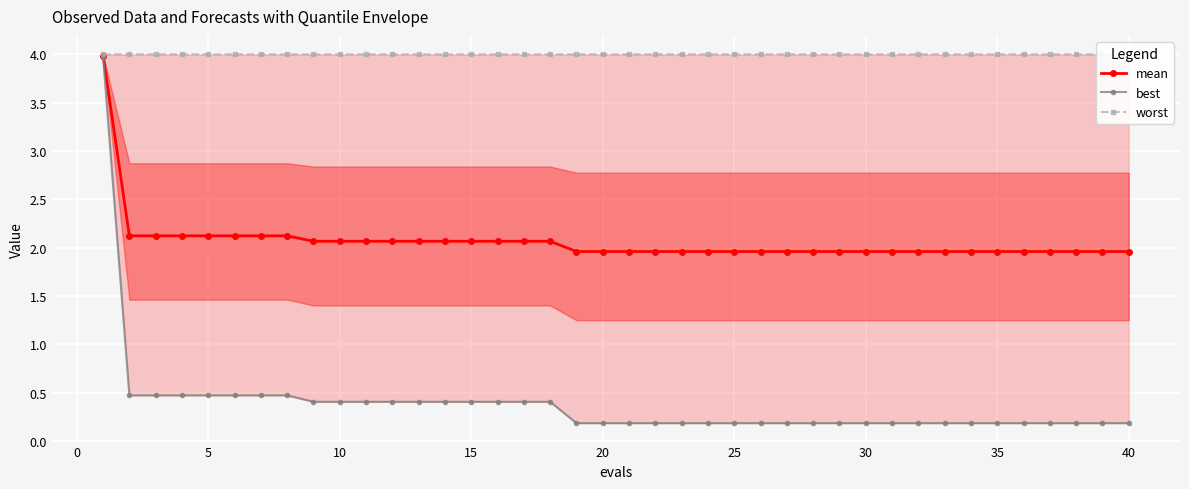

What is the maximum value for mean?

4.0